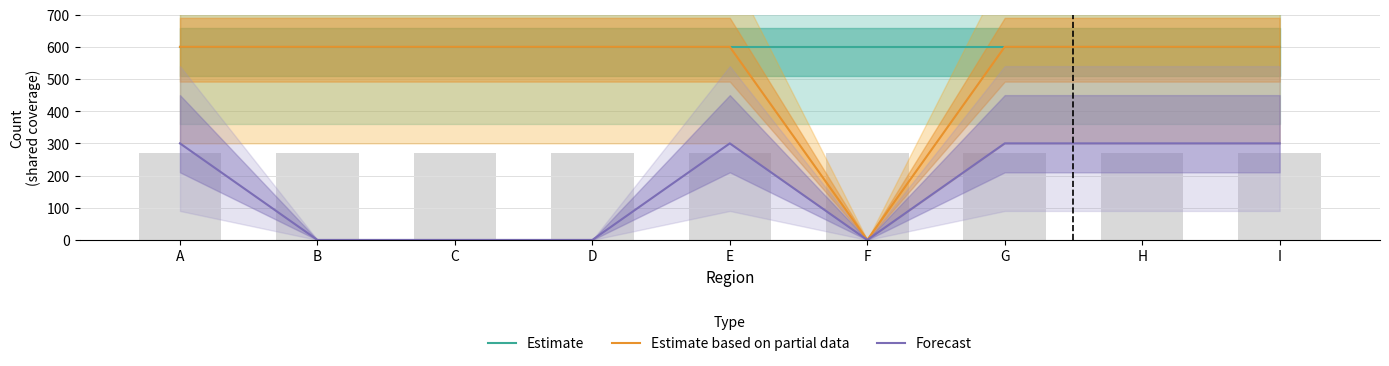

True or false: Estimate based on partial data has a value of 918 at C.

False